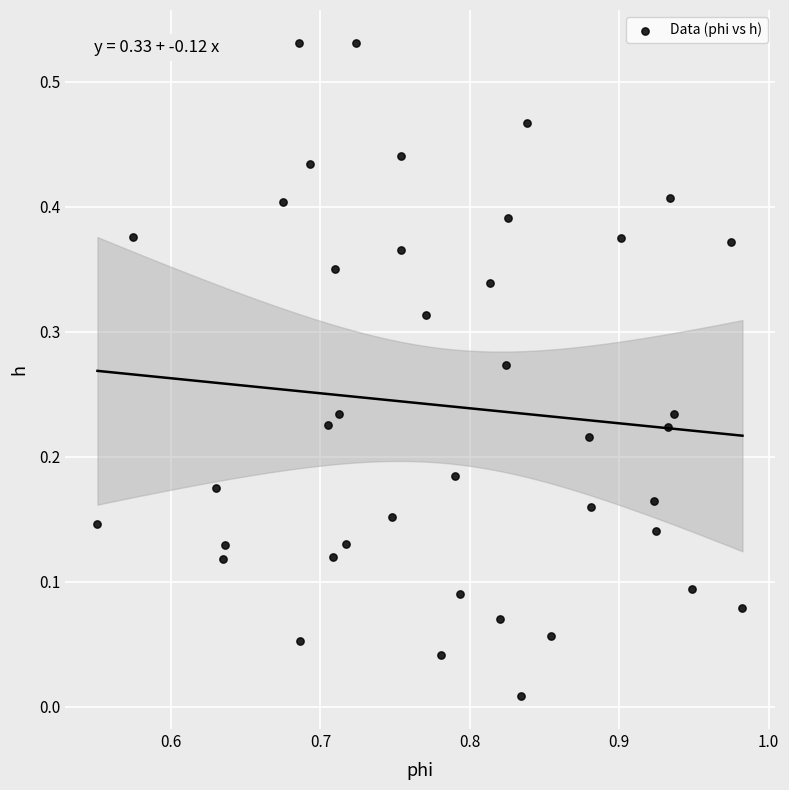

Count the number of points in this scatter plot.

40